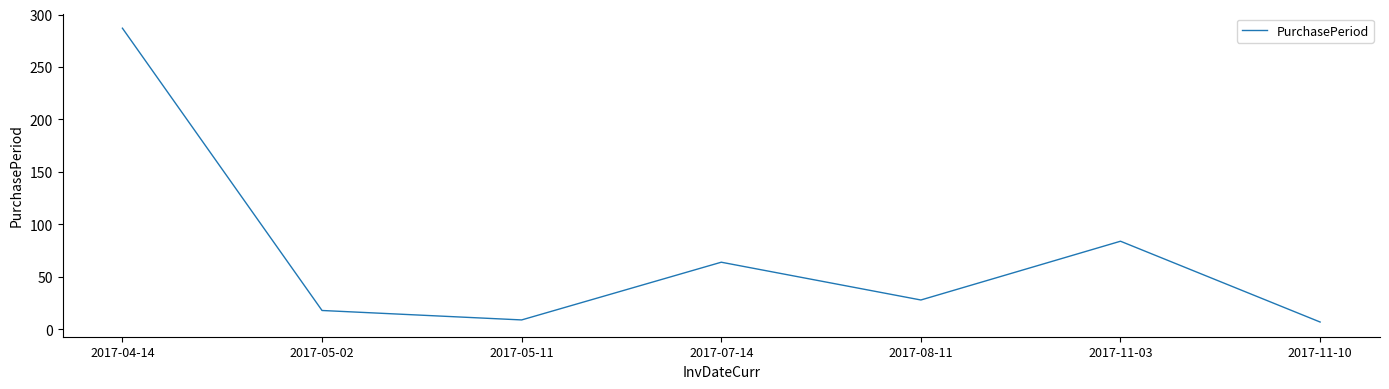

True or false: there are more than 1 points higher than both neighbors.

True